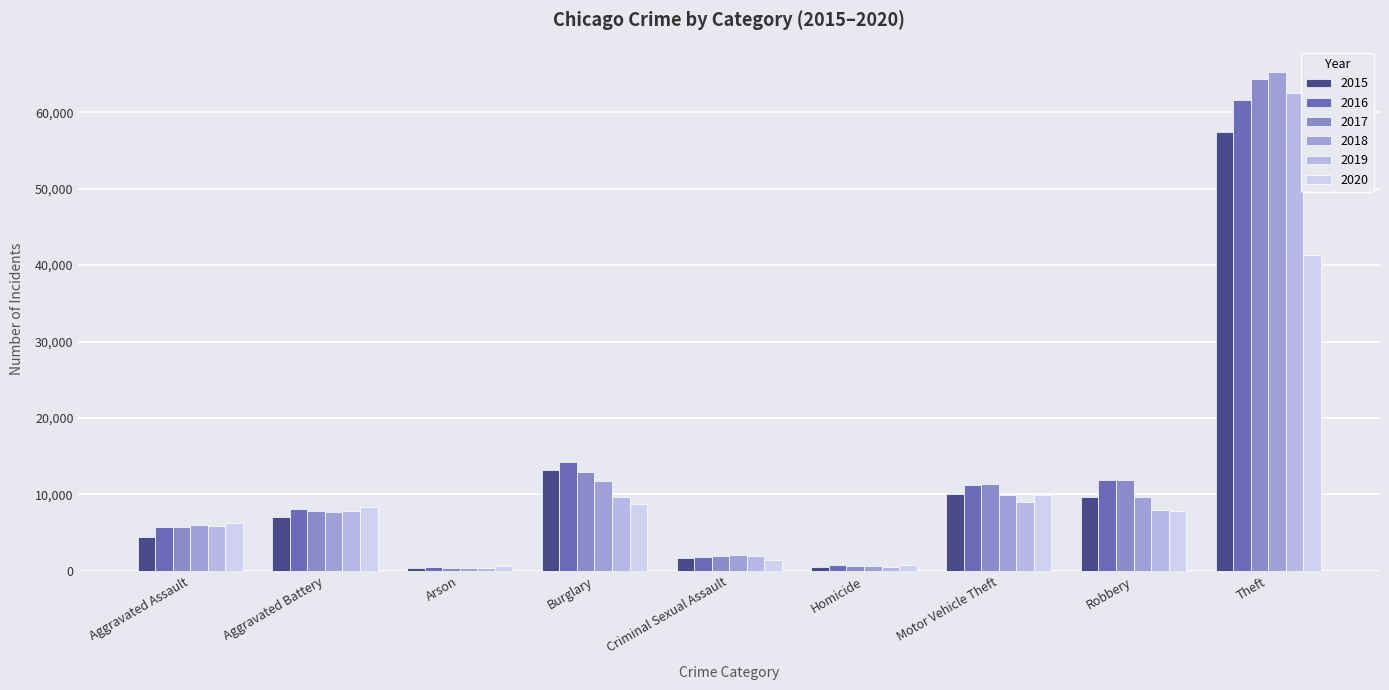

True or false: 2016 has a value of 142 at Arson.

False